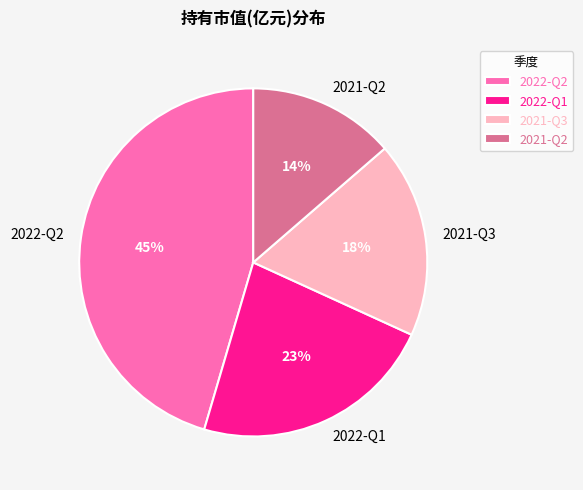

Count the number of slices in the pie.

4